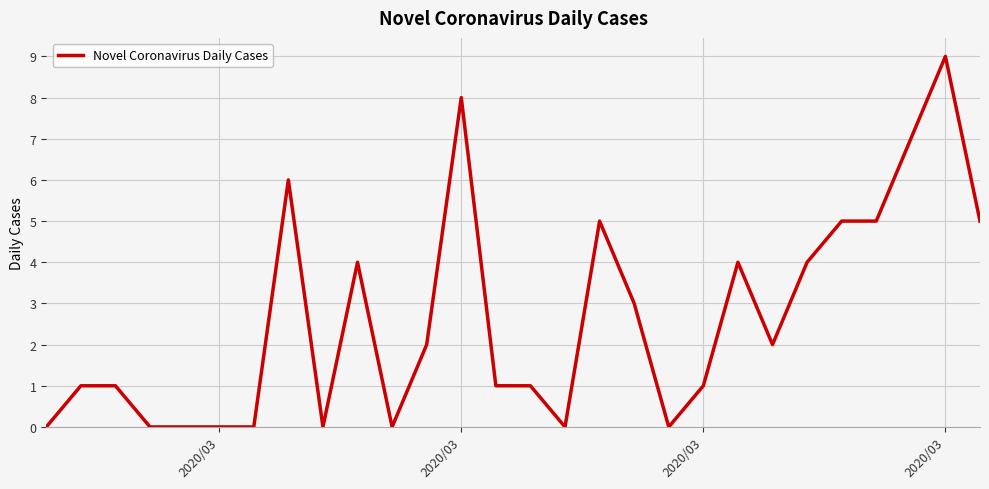

Does the chart have visible grid lines?

Yes